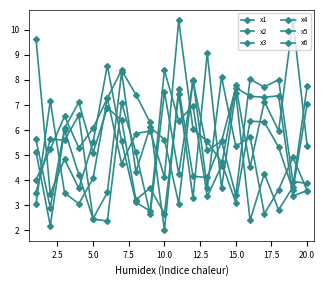

What is the difference between the maximum and minimum values in the x4 series?

7.3